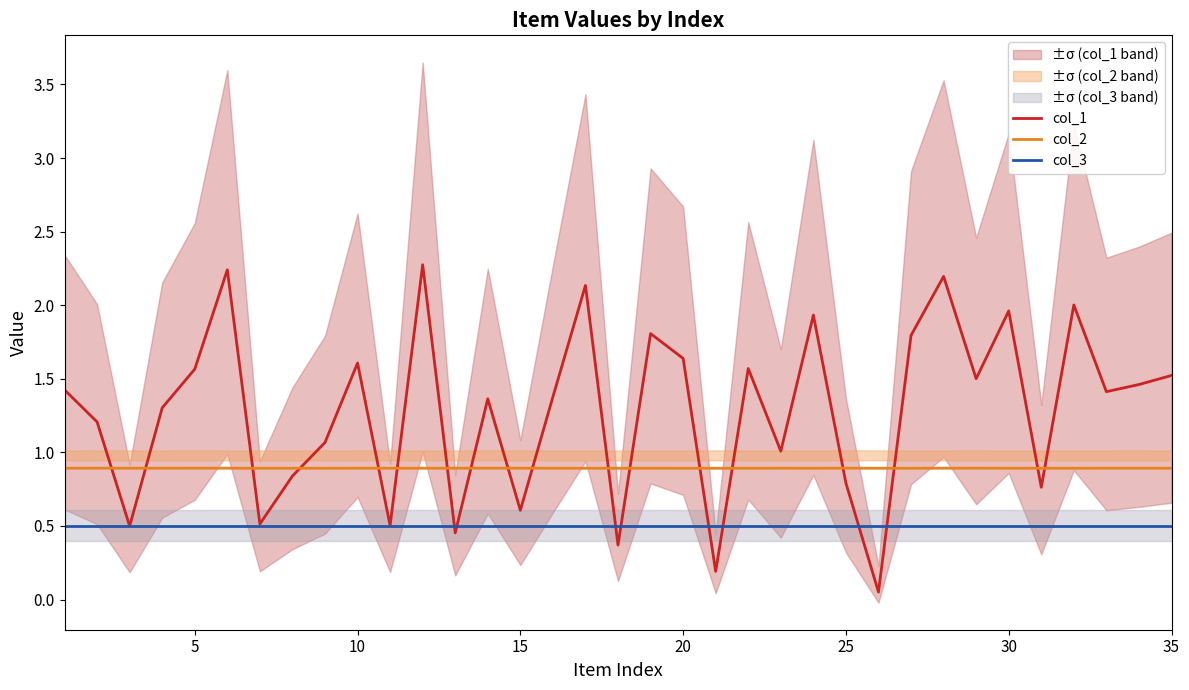

True or false: col_3 has a value of 0.3 at 20.

False